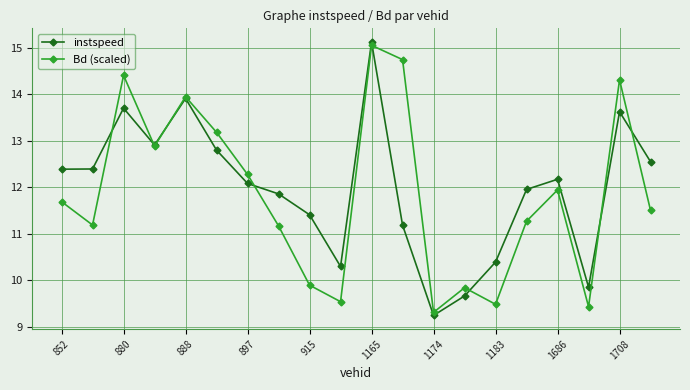

Reading left to right, extract all data points from this chart.

instspeed: 12.4	12.4	13.7	12.9	13.9	12.8	12.1	11.9	11.4	10.3	15.1	11.2	9.2	9.7	10.4	12.0	12.2	9.9	13.6	12.6
Bd (scaled): 11.7	11.2	14.4	12.9	14.0	13.2	12.3	11.2	9.9	9.5	15.1	14.8	9.3	9.8	9.5	11.3	11.9	9.4	14.3	11.5